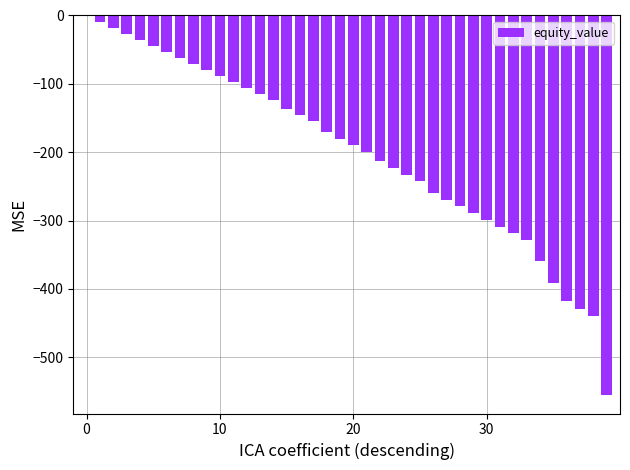

What is the sum of all values?

-7961.5